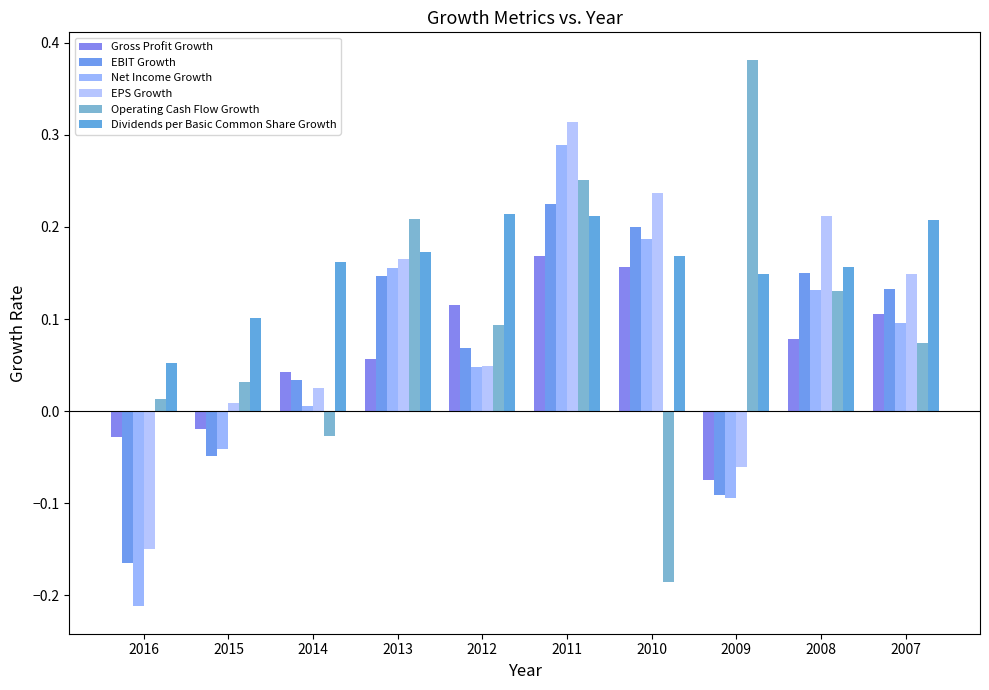

What is the maximum value for Dividends per Basic Common Share Growth?

0.2